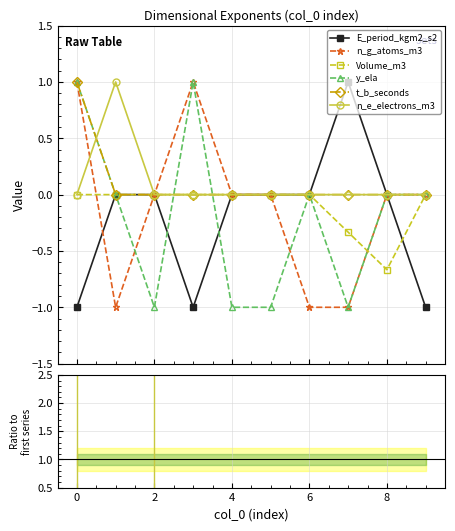

How many lines are shown in the chart?

6